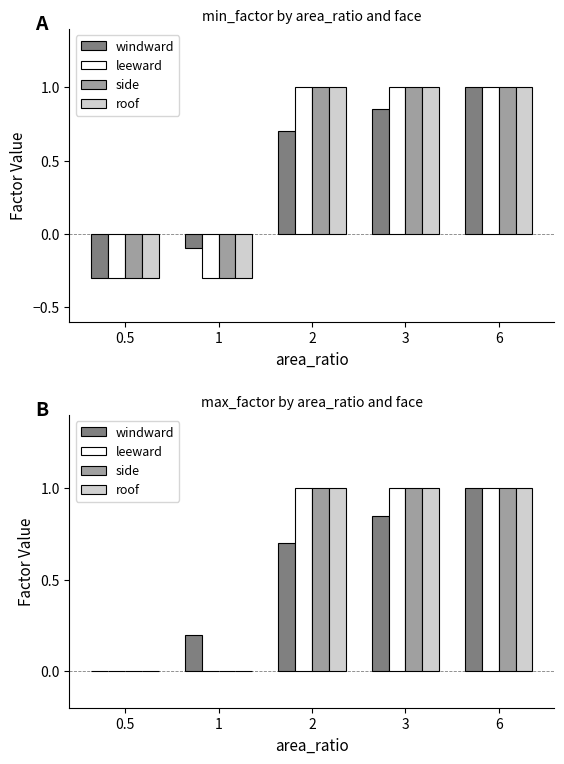

What are all the series names shown in the legend?

windward, leeward, side, roof